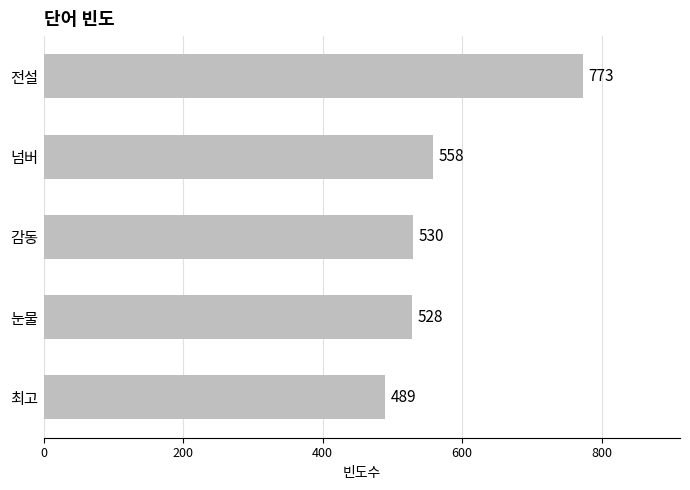

What is the difference between the values at 전설 and 눈물?

245